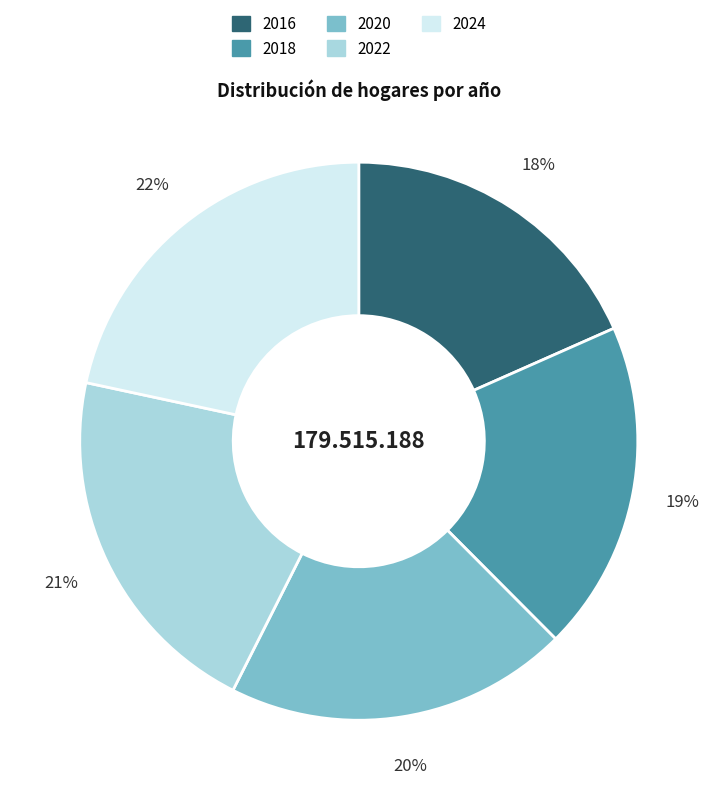

Is there a majority slice in this chart?

No